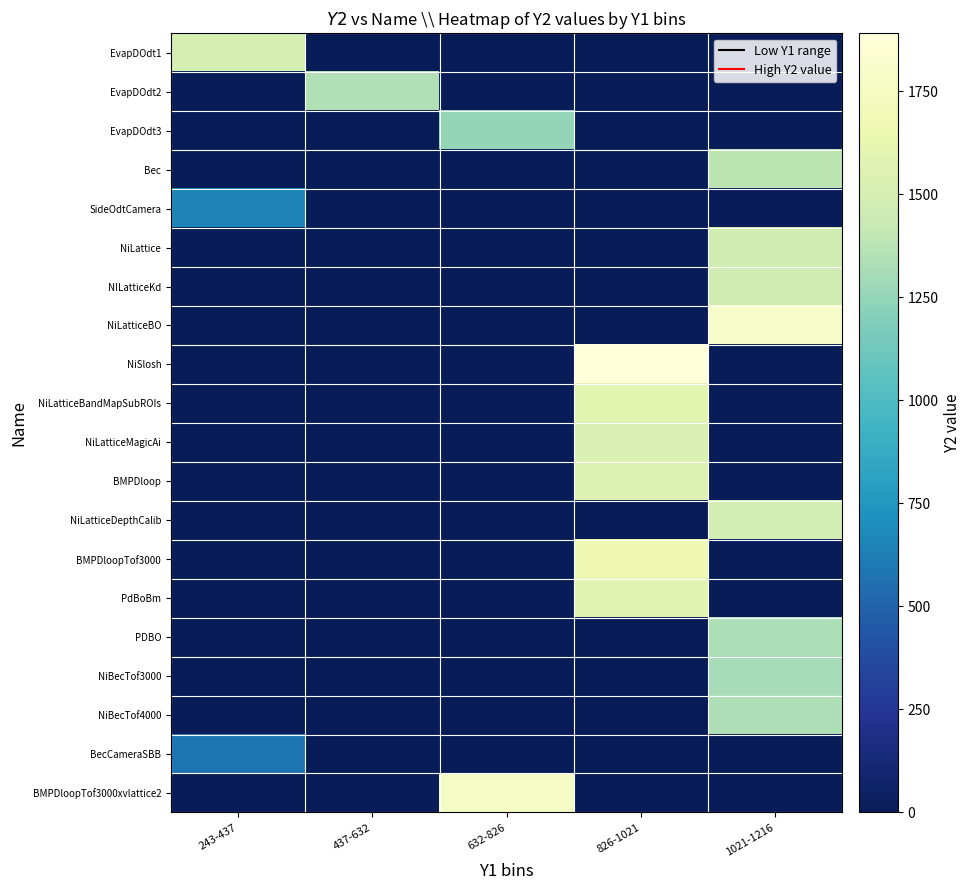

Reading left to right, list all the values displayed in this chart.

EvapDOdt1: 243-437=1500	437-632=0	632-826=0	826-1021=0	1021-1216=0
EvapDOdt2: 243-437=0	437-632=1350	632-826=0	826-1021=0	1021-1216=0
EvapDOdt3: 243-437=0	437-632=0	632-826=1250	826-1021=0	1021-1216=0
Bec: 243-437=0	437-632=0	632-826=0	826-1021=0	1021-1216=1385
SideOdtCamera: 243-437=645	437-632=0	632-826=0	826-1021=0	1021-1216=0
NiLattice: 243-437=0	437-632=0	632-826=0	826-1021=0	1021-1216=1466
NILatticeKd: 243-437=0	437-632=0	632-826=0	826-1021=0	1021-1216=1467
NiLatticeBO: 243-437=0	437-632=0	632-826=0	826-1021=0	1021-1216=1800
NiSlosh: 243-437=0	437-632=0	632-826=0	826-1021=1891	1021-1216=0
NiLatticeBandMapSubROIs: 243-437=0	437-632=0	632-826=0	826-1021=1589	1021-1216=0
NiLatticeMagicAi: 243-437=0	437-632=0	632-826=0	826-1021=1534	1021-1216=0
BMPDloop: 243-437=0	437-632=0	632-826=0	826-1021=1554	1021-1216=0
NiLatticeDepthCalib: 243-437=0	437-632=0	632-826=0	826-1021=0	1021-1216=1499
BMPDloopTof3000: 243-437=0	437-632=0	632-826=0	826-1021=1666	1021-1216=0
PdBoBm: 243-437=0	437-632=0	632-826=0	826-1021=1588	1021-1216=0
PDBO: 243-437=0	437-632=0	632-826=0	826-1021=0	1021-1216=1332
NiBecTof3000: 243-437=0	437-632=0	632-826=0	826-1021=0	1021-1216=1314
NiBecTof4000: 243-437=0	437-632=0	632-826=0	826-1021=0	1021-1216=1343
BecCameraSBB: 243-437=583	437-632=0	632-826=0	826-1021=0	1021-1216=0
BMPDloopTof3000xvlattice2: 243-437=0	437-632=0	632-826=1766	826-1021=0	1021-1216=0